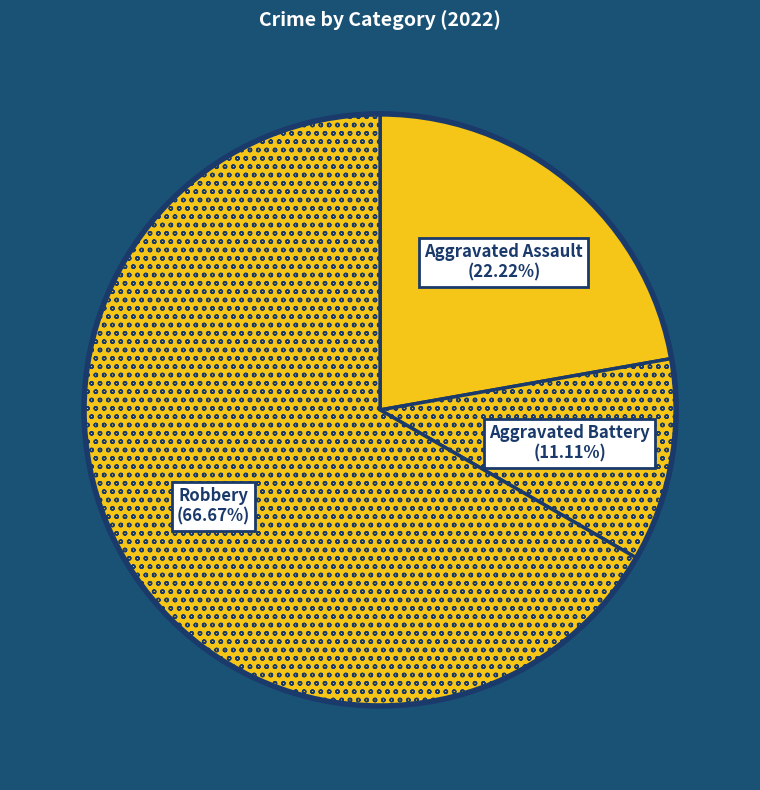

To the nearest percent, what is the combined percentage of Aggravated Battery and Aggravated Assault?

33%